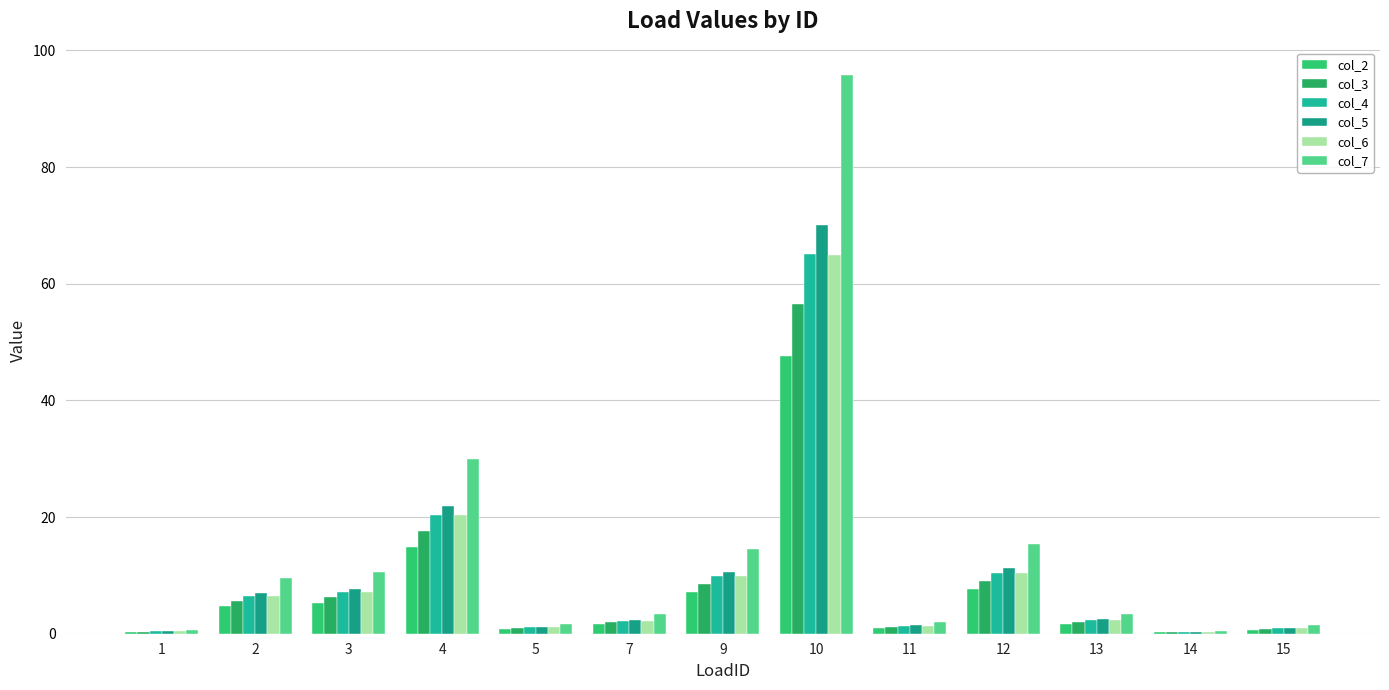

Which category has the lowest value across all series?

14